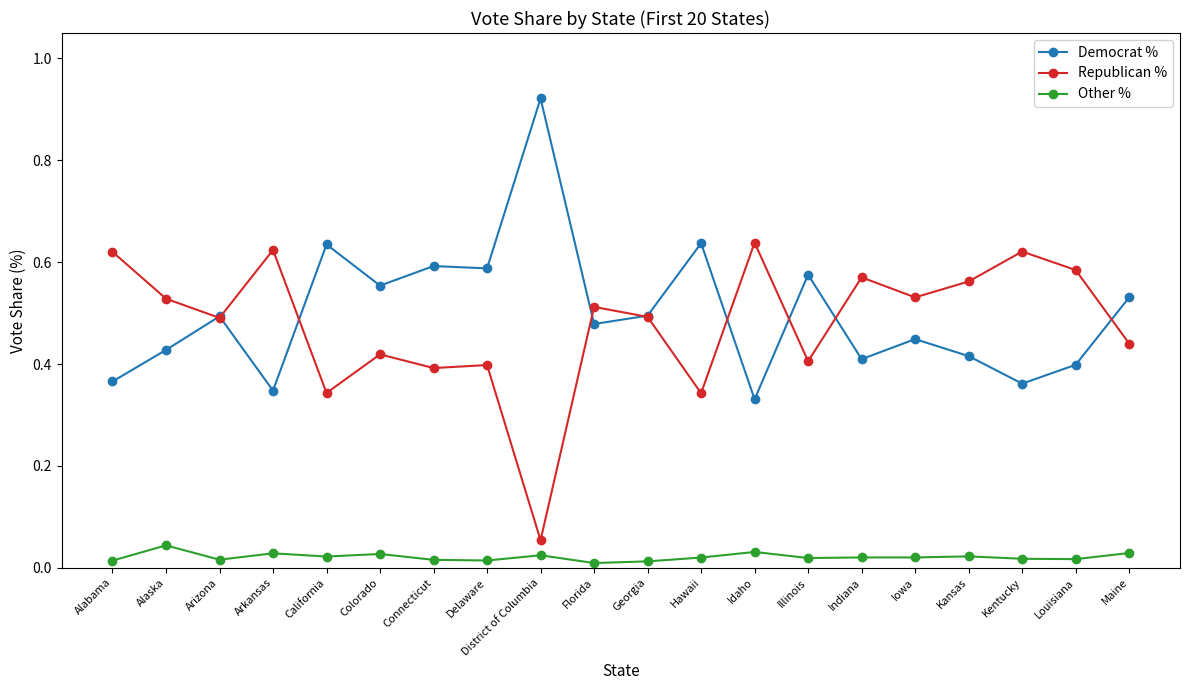

At how many categories does at least one series exceed 0?

20